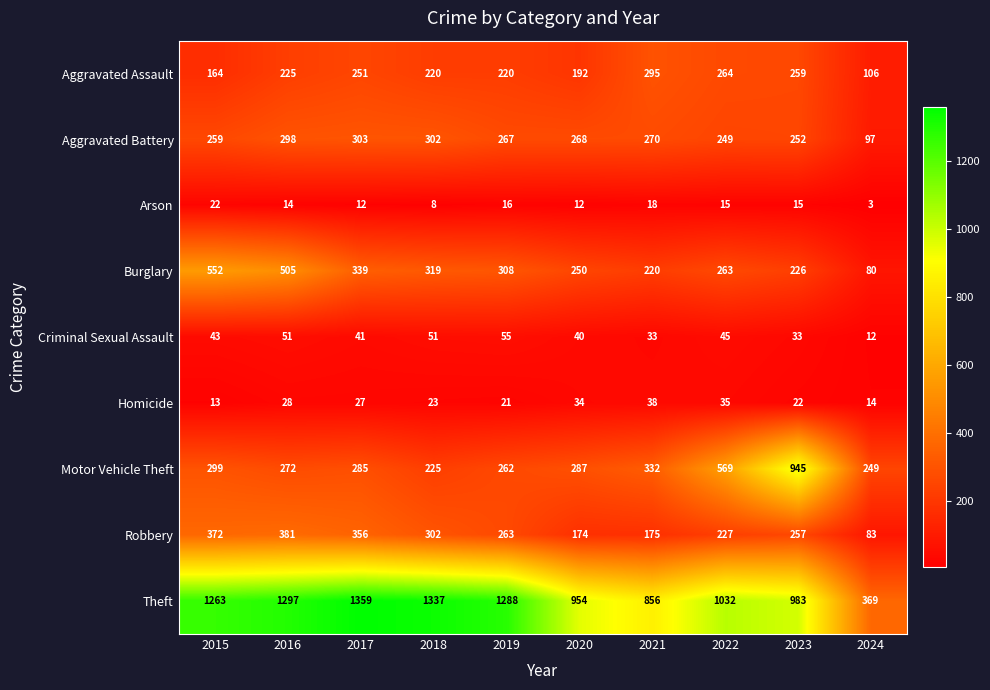

The Homicide series shows 38 at 2021. True or false?

True